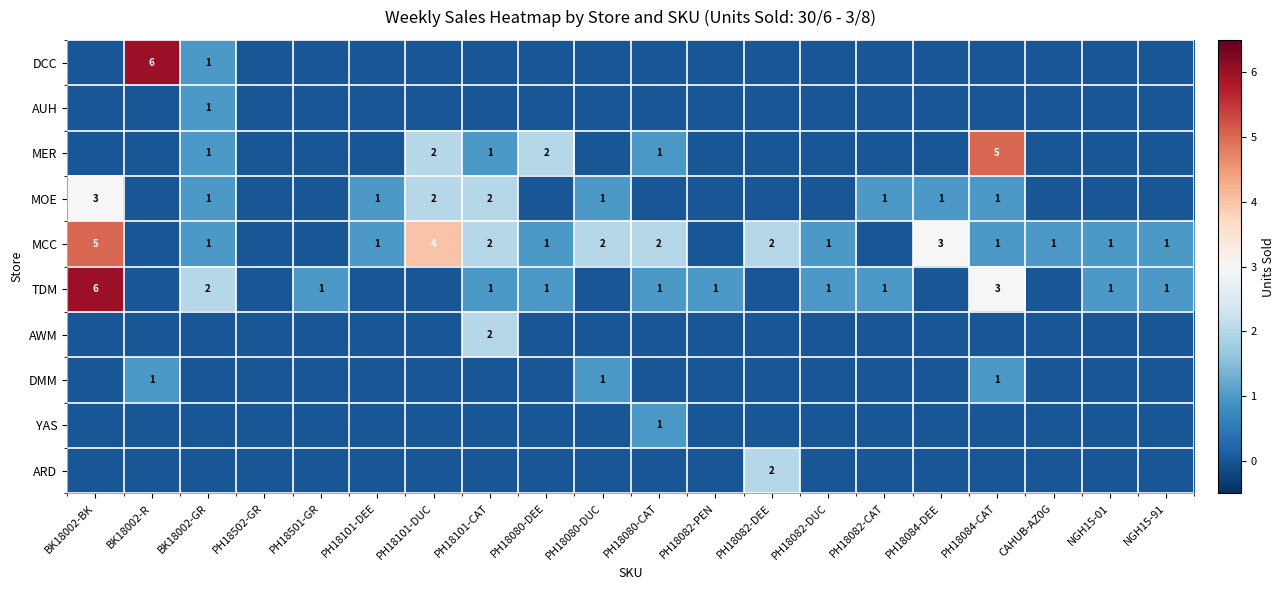

What is the difference between the MOE values at PH18101-DUC and PH18084-CAT?

1